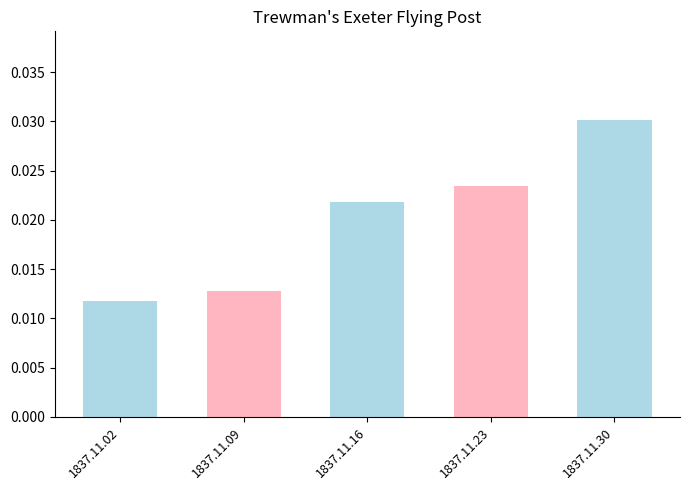

At which category does the chart reach its peak across all series?

1837.11.30